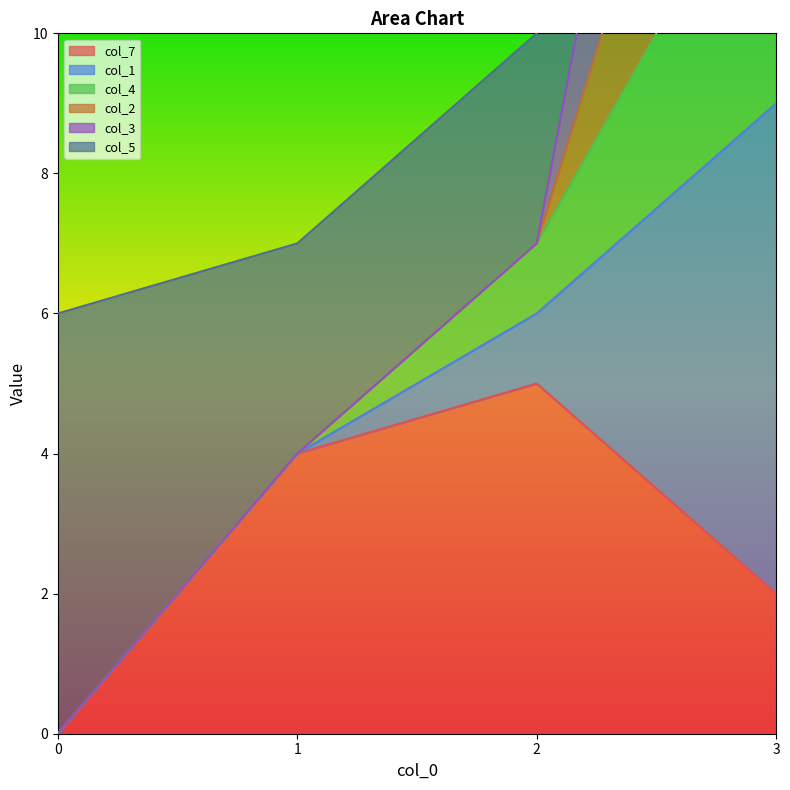

Count the number of categories in the chart.

4